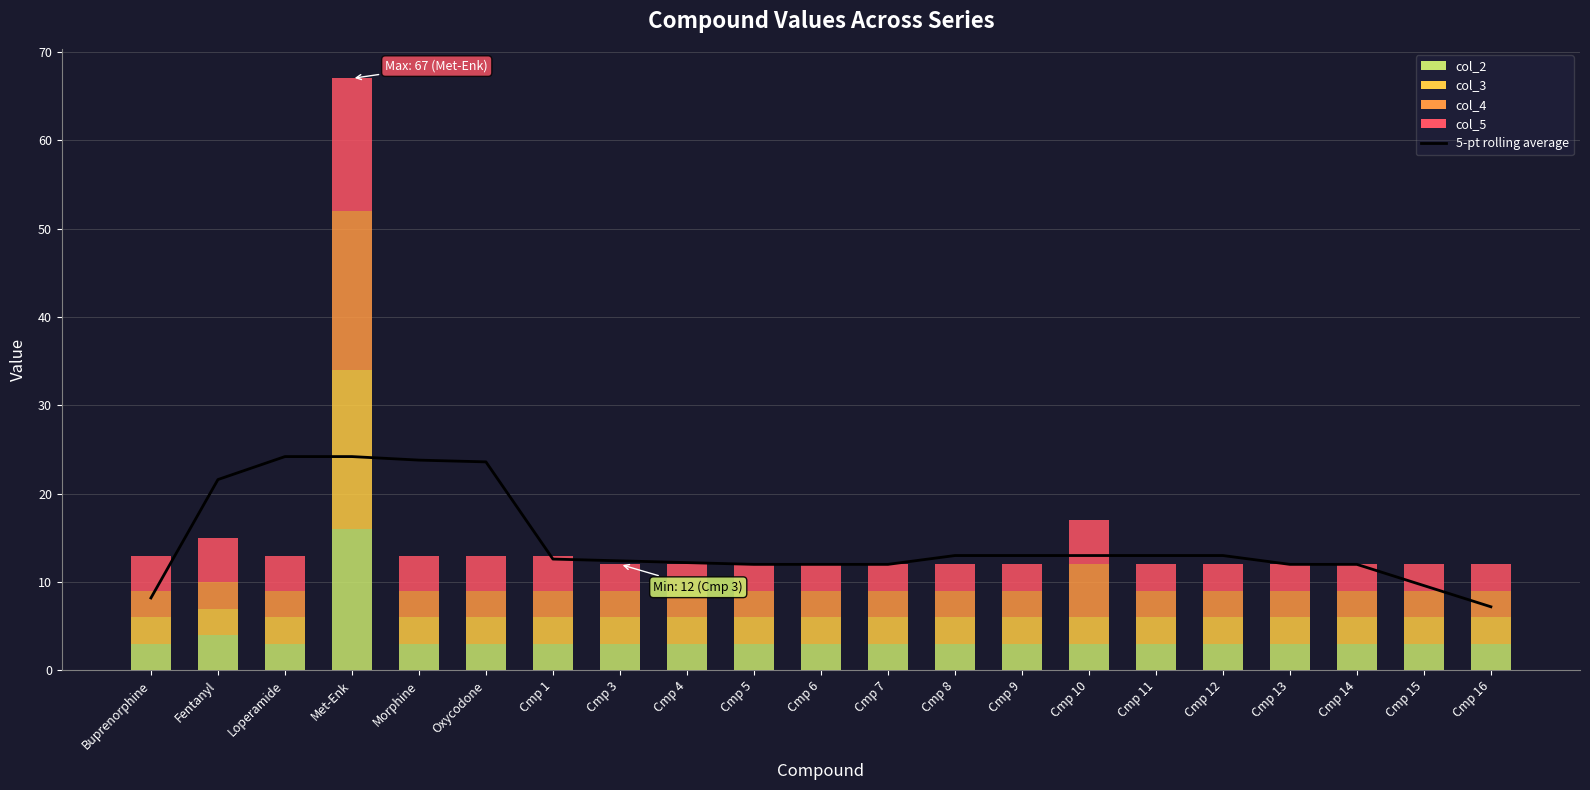

What is the difference between the maximum and minimum values in the 5-pt rolling average series?

17.0